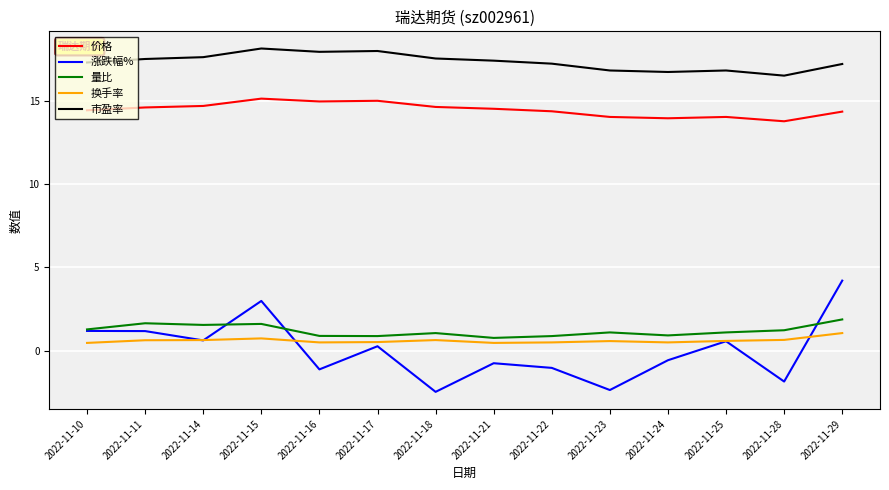

True or false: 市盈率 and 量比 intersect in this chart.

False